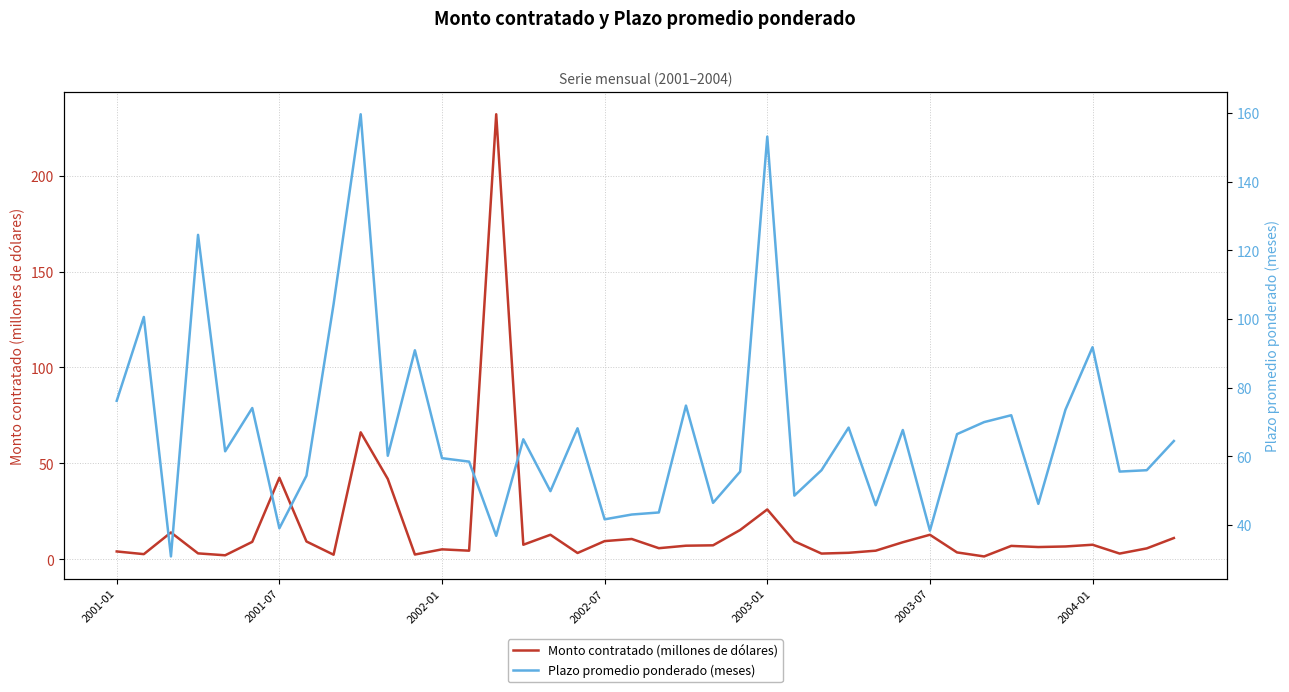

Which series has the largest range (max minus min)?

Monto contratado (millones de dólares)